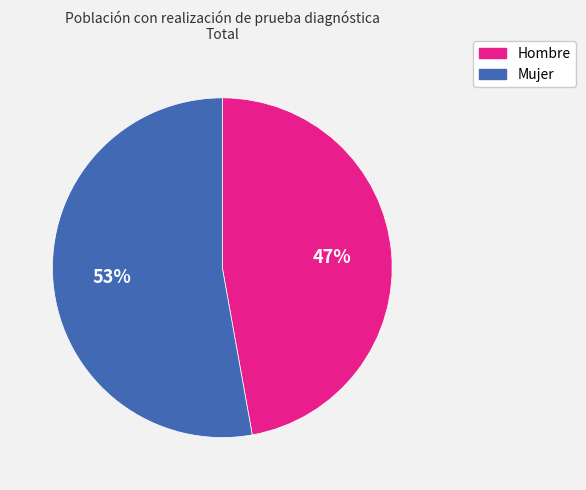

Is there a majority slice in this chart?

Yes